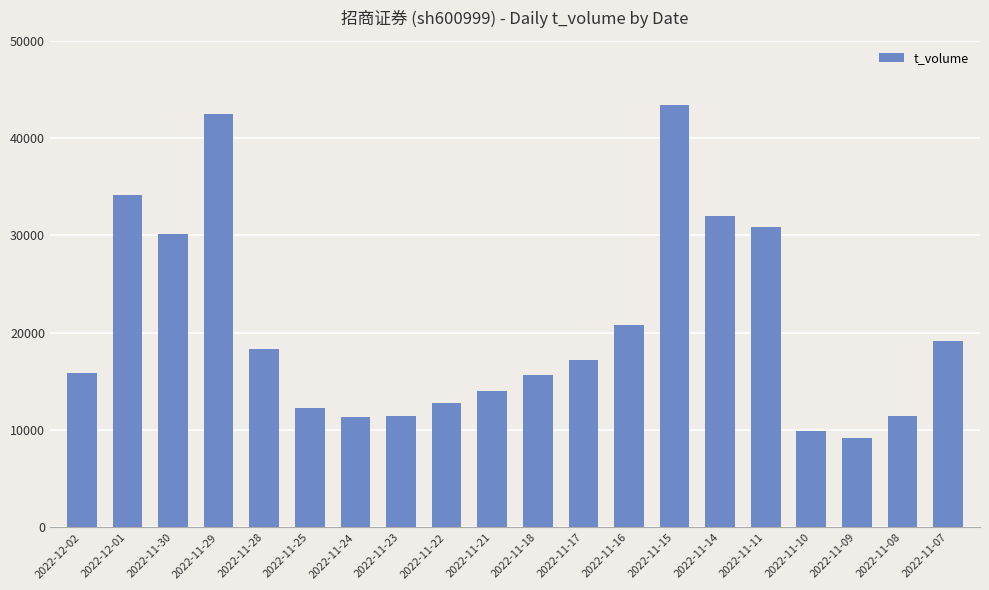

Which category has the lowest value across all series?

2022-11-09